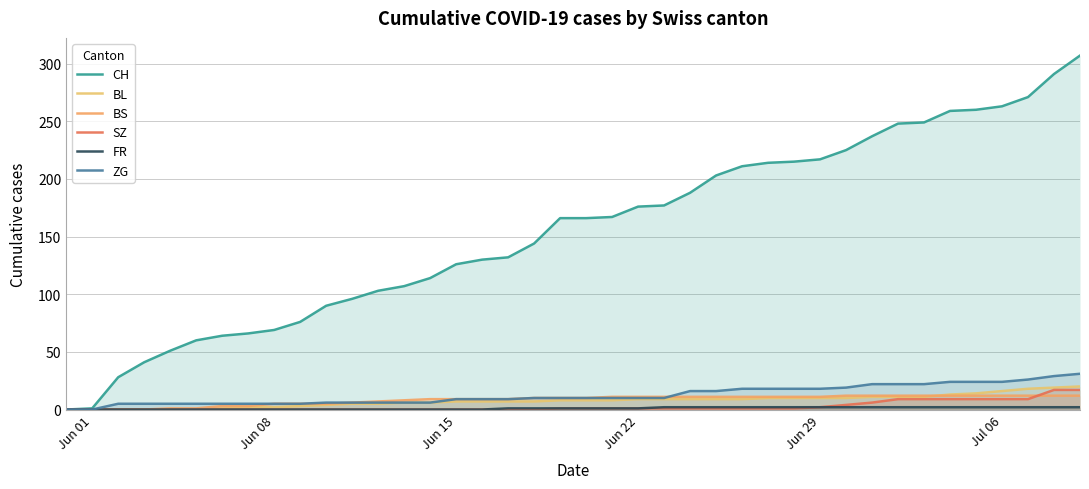

How many lines are shown in the chart?

6